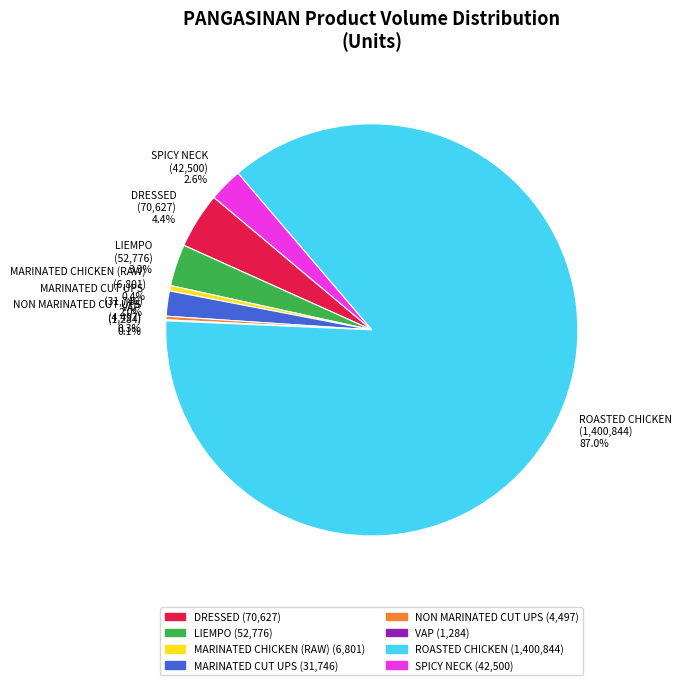

To the nearest percent, what percentage of the pie is SPICY NECK?

3%